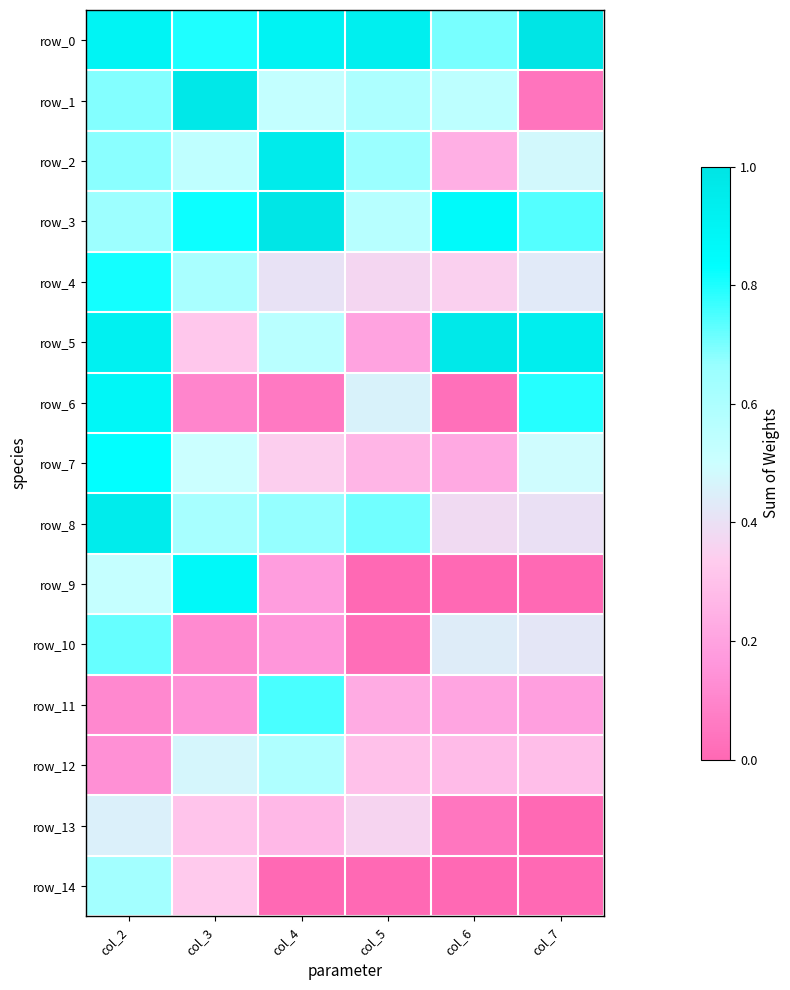

The value of row_7 at col_7 is 86. True or false?

False